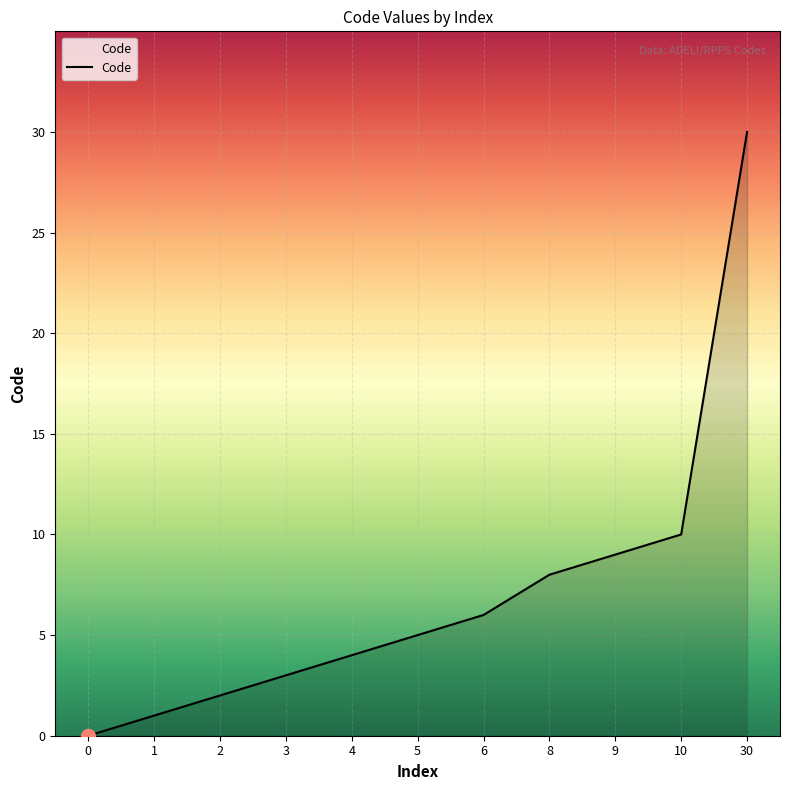

Rank the categories by value from highest to lowest.

30, 10, 9, 8, 6, 5, 4, 3, 2, 1, 0